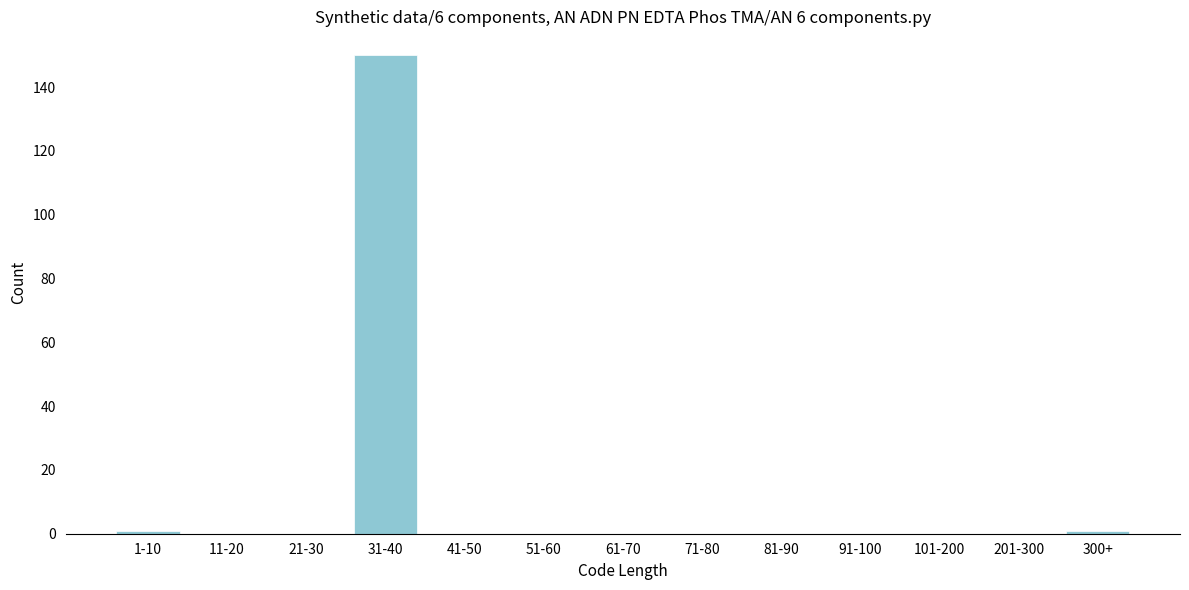

Reading right to left, transcribe all the data shown in this chart.

300+=1	201-300=0	101-200=0	91-100=0	81-90=0	71-80=0	61-70=0	51-60=0	41-50=0	31-40=150	21-30=0	11-20=0	1-10=1